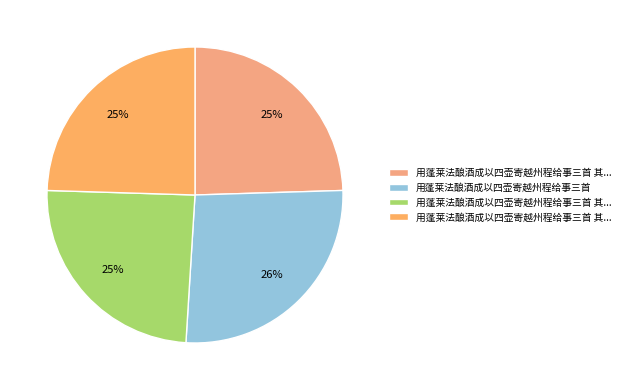

How many segments does this pie chart have?

4